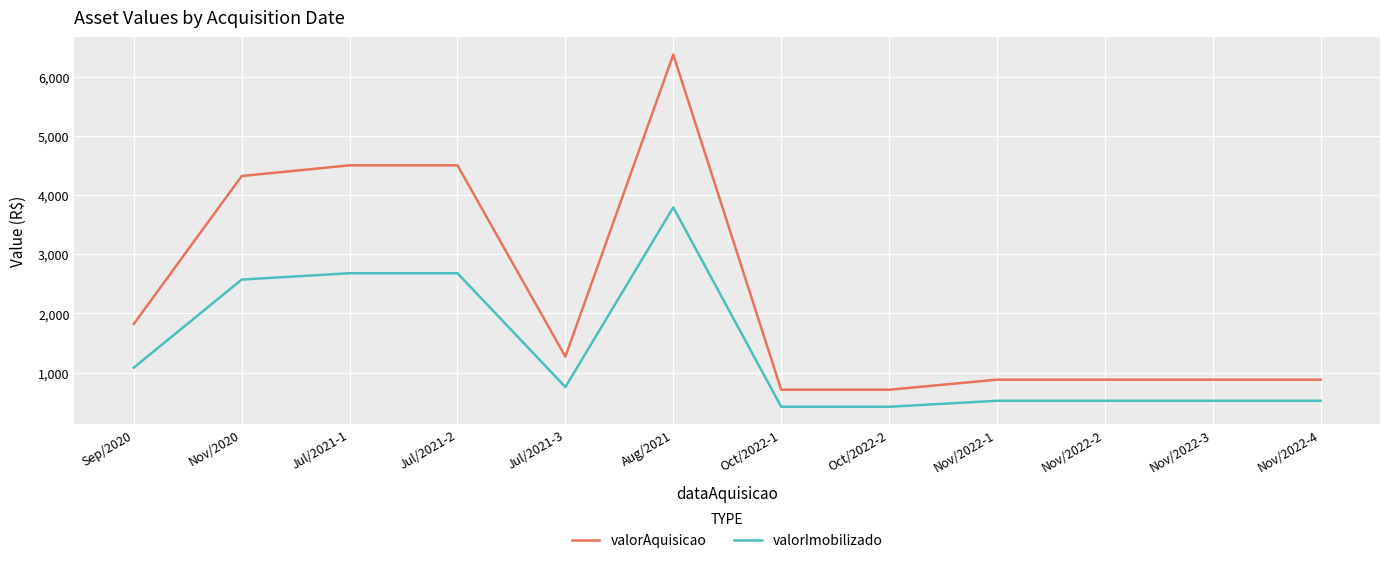

What is the total value across all series at Oct/2022-2?

1132.5